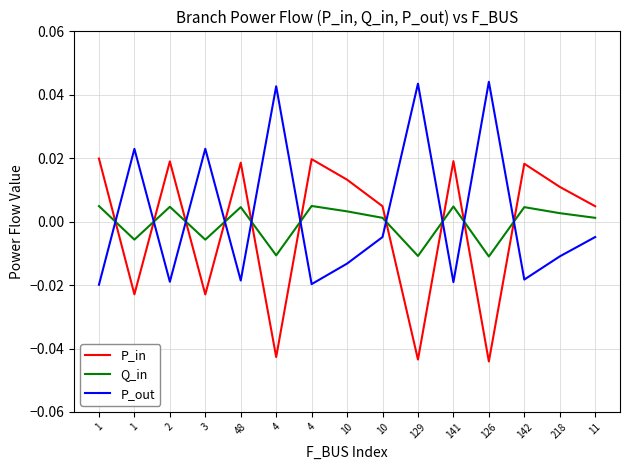

How many lines are shown in the chart?

3